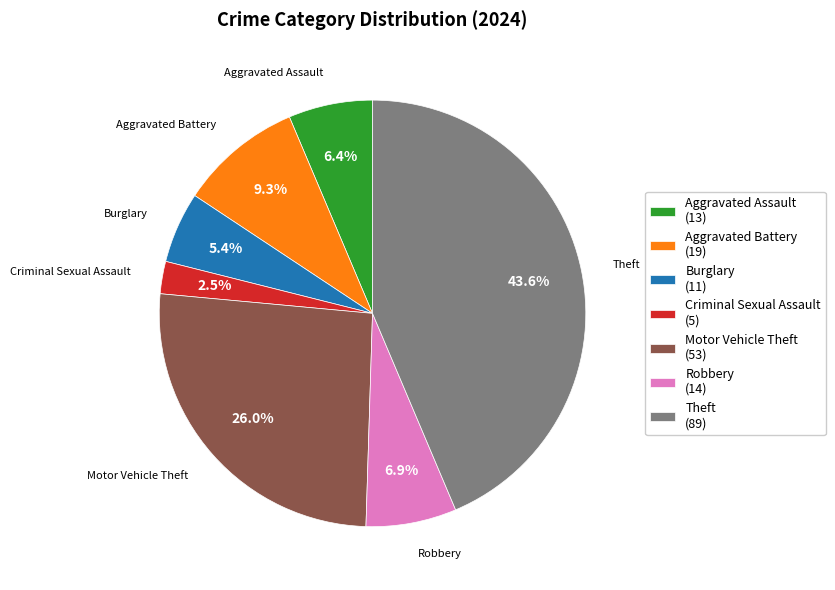

Is there any slice that represents more than half of the pie?

No